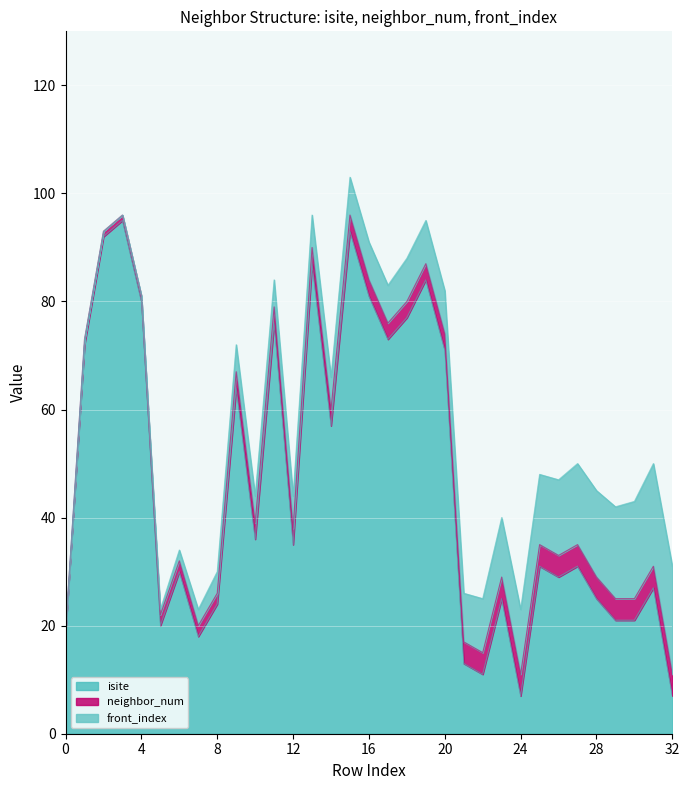

What is the value of the front_index point at the 18th from the left?

7